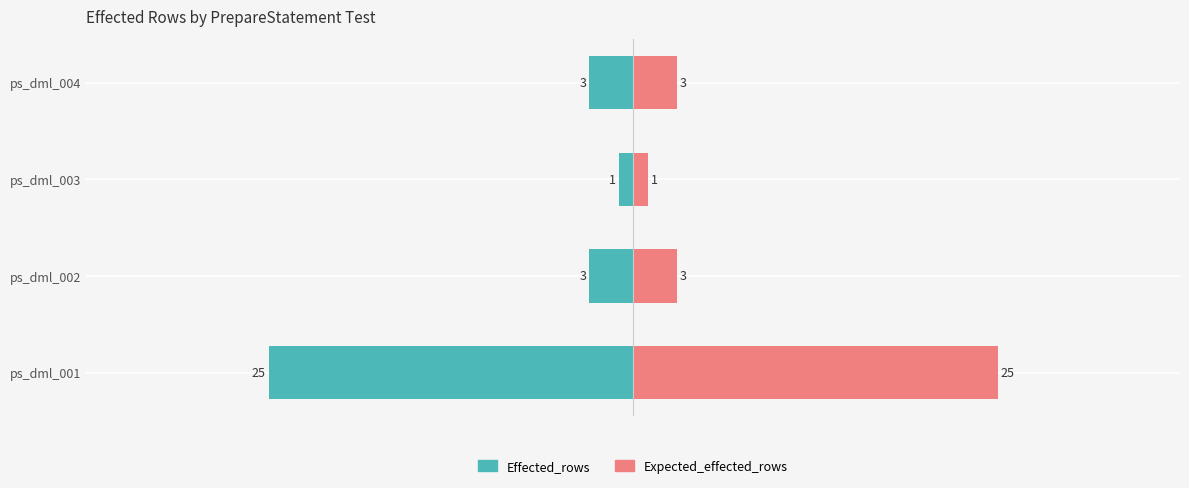

What is the difference between the maximum and minimum values in the Expected_effected_rows series?

24